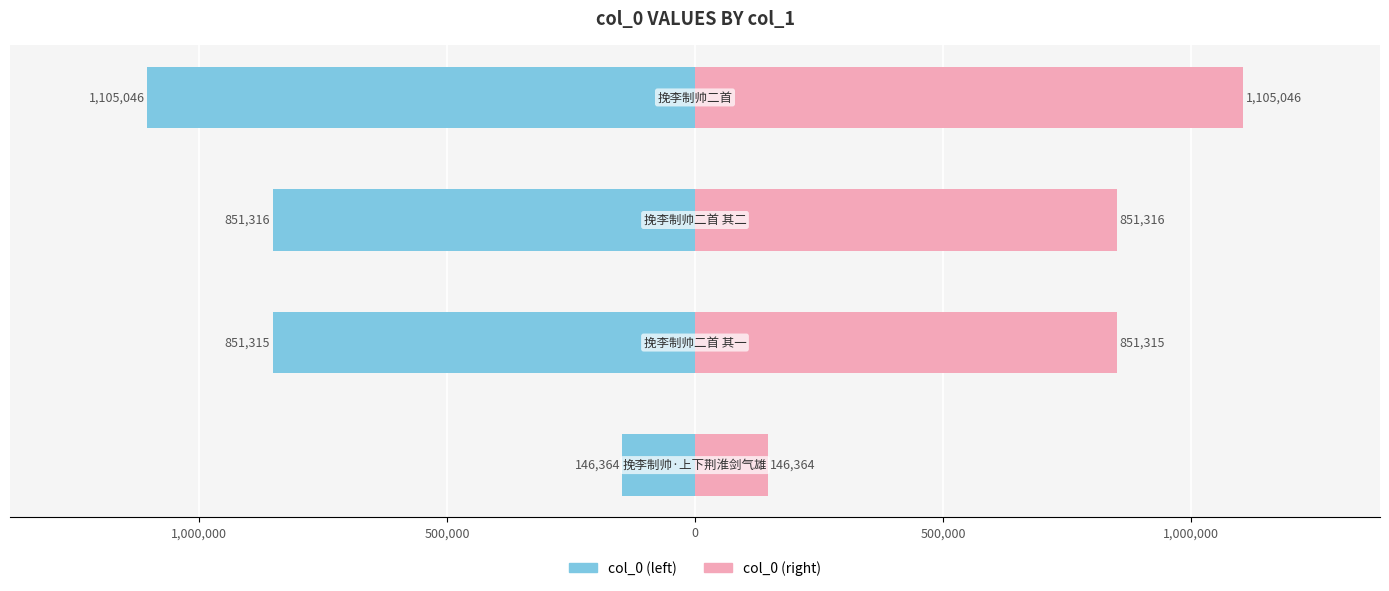

Reading left to right, transcribe all the data shown in this chart.

col_0 (left): -146364	-851315	-851316	-1105046
col_0 (right): 146364	851315	851316	1105046